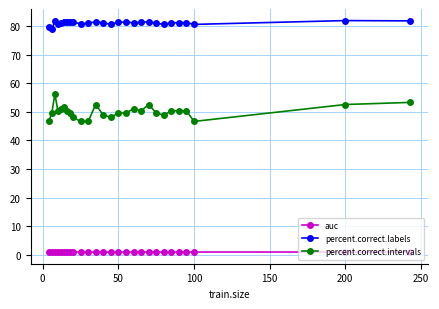

Rank the series by their maximum value, from highest to lowest.

percent.correct.labels, percent.correct.intervals, auc